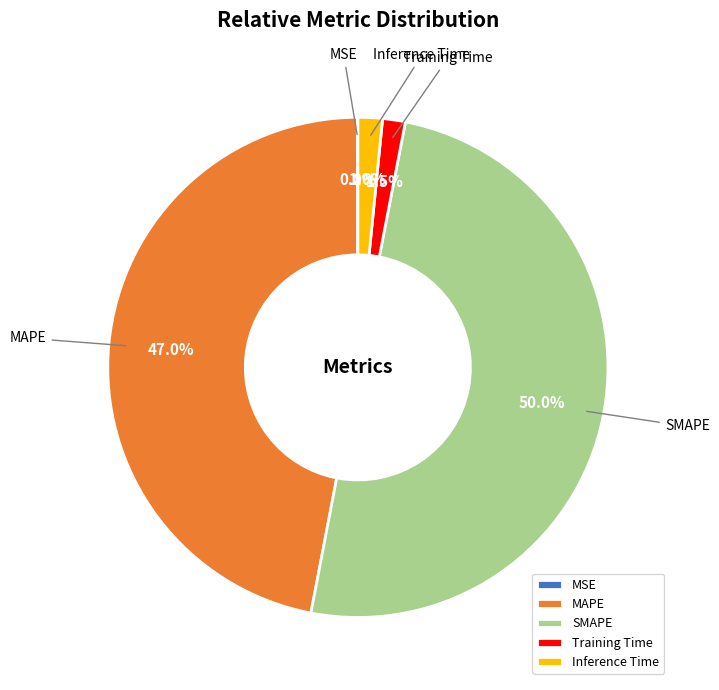

To the nearest percent, what is the average slice percentage?

20%